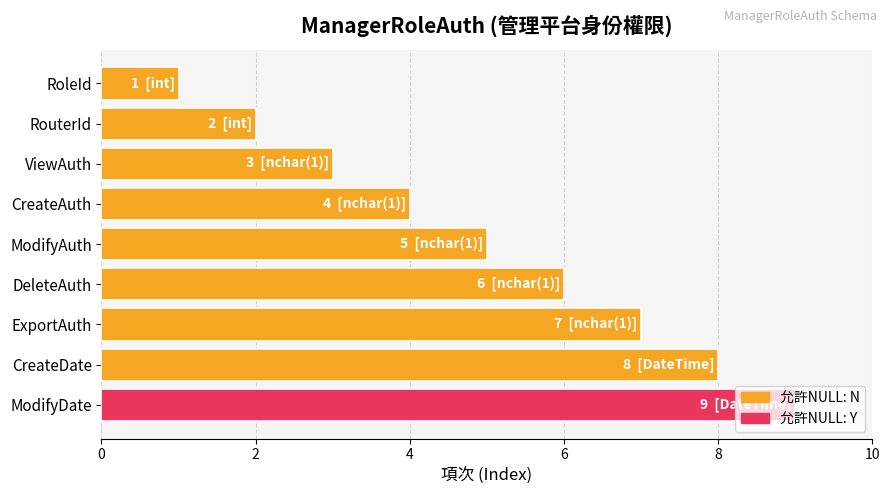

How many bars are there in total?

9